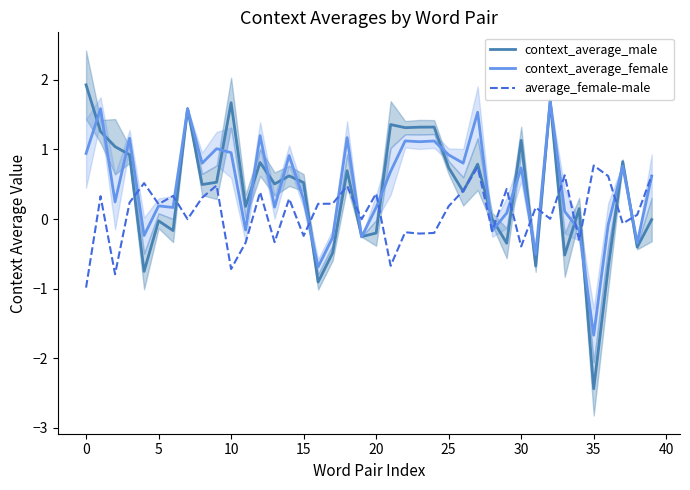

Reading left to right, what are all the values shown in this chart?

context_average_male: 1.9	1.3	1.0	0.9	-0.8	-0.0	-0.2	1.6	0.5	0.5	1.7	0.2	0.8	0.5	0.6	0.5	-0.9	-0.5	0.7	-0.3	-0.2	1.4	1.3	1.3	1.3	0.7	0.4	0.8	0.0	-0.3	1.1	-0.7	1.7	-0.5	0.2	-2.4	-0.7	0.8	-0.4	-0.0
context_average_female: 0.9	1.6	0.2	1.2	-0.2	0.2	0.2	1.6	0.8	1.0	1.0	-0.2	1.2	0.2	0.9	0.3	-0.7	-0.3	1.2	-0.3	0.2	0.7	1.1	1.1	1.1	0.9	0.8	1.5	-0.2	0.1	0.7	-0.5	1.7	0.1	-0.2	-1.7	-0.1	0.8	-0.3	0.6
average_female-male: -1.0	0.3	-0.8	0.2	0.5	0.2	0.3	-0.0	0.3	0.5	-0.7	-0.3	0.4	-0.3	0.3	-0.2	0.2	0.2	0.5	-0.0	0.4	-0.7	-0.2	-0.2	-0.2	0.2	0.4	0.7	-0.2	0.4	-0.4	0.2	0.0	0.6	-0.3	0.8	0.6	-0.1	0.1	0.6